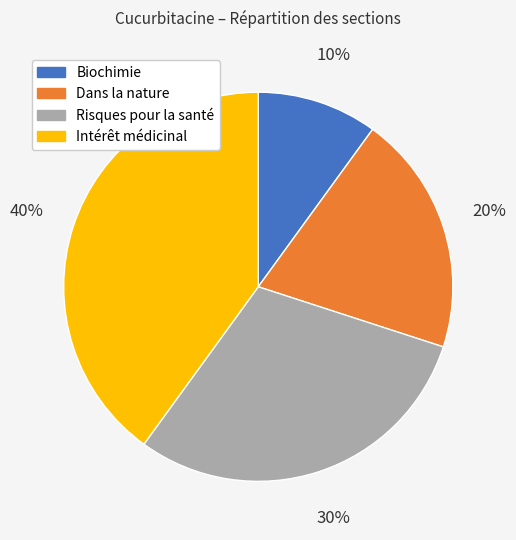

How many segments does this pie chart have?

4